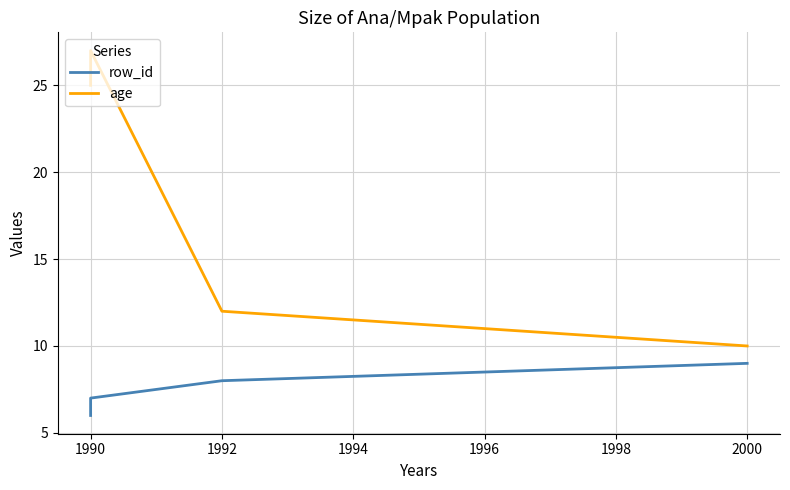

Reading right to left, transcribe all the data shown in this chart.

row_id: 9	8	7	6
age: 10	12	27	25